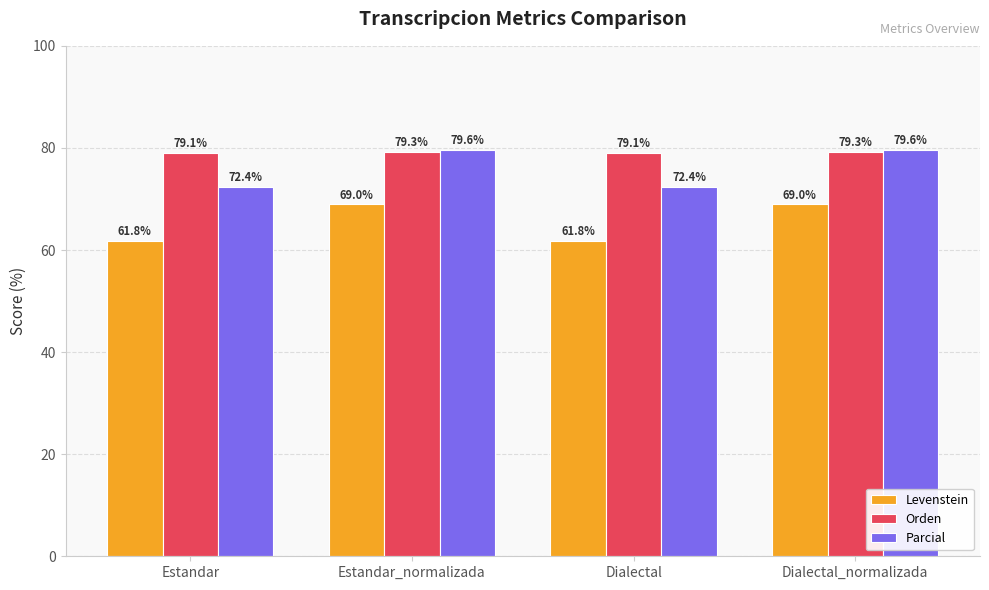

What is the approximate value of Levenstein at Dialectal?

61.8